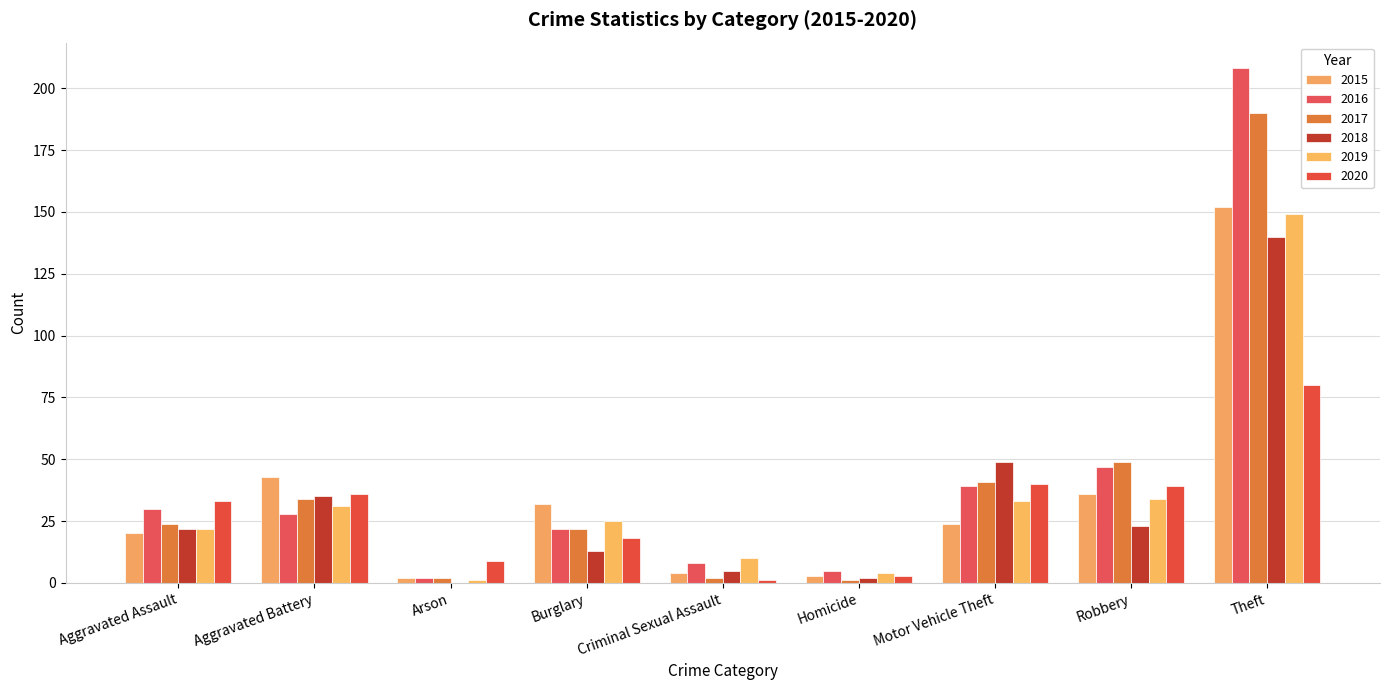

List the series in order of their peak value, highest first.

2016, 2017, 2015, 2019, 2018, 2020